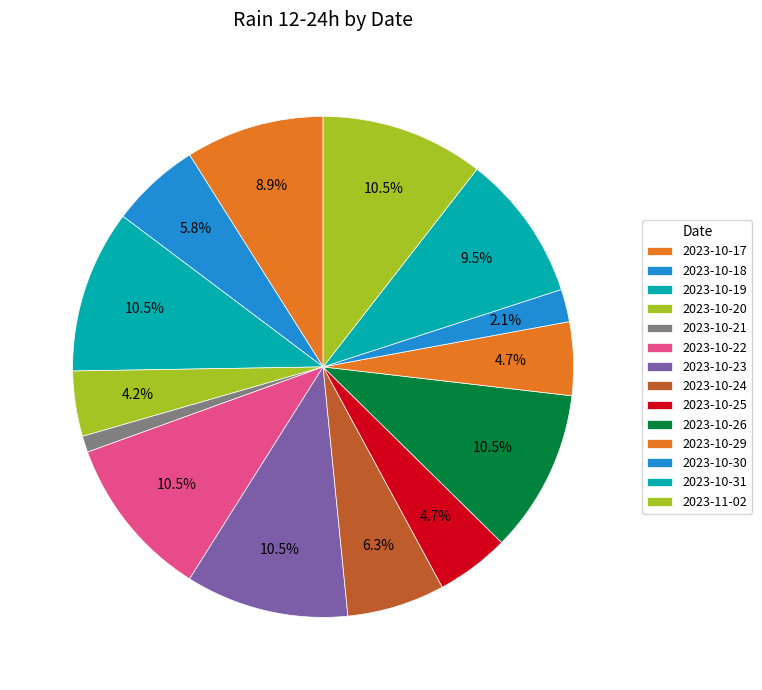

Approximately how many times larger is the value at 2023-10-31 compared to 2023-10-30?

4.5